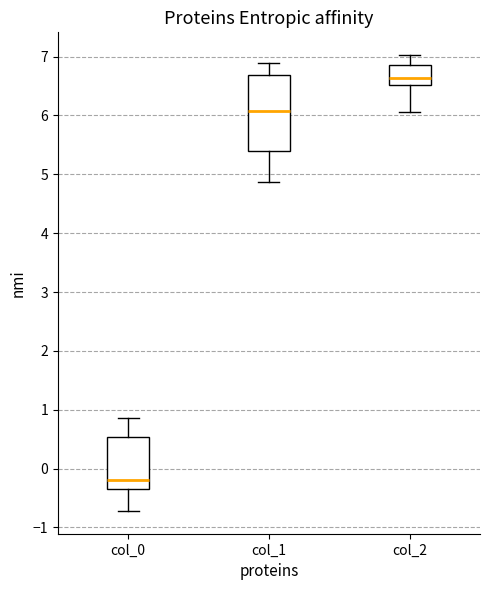

Which box is the tallest, from its lower edge to its upper edge?

col_1